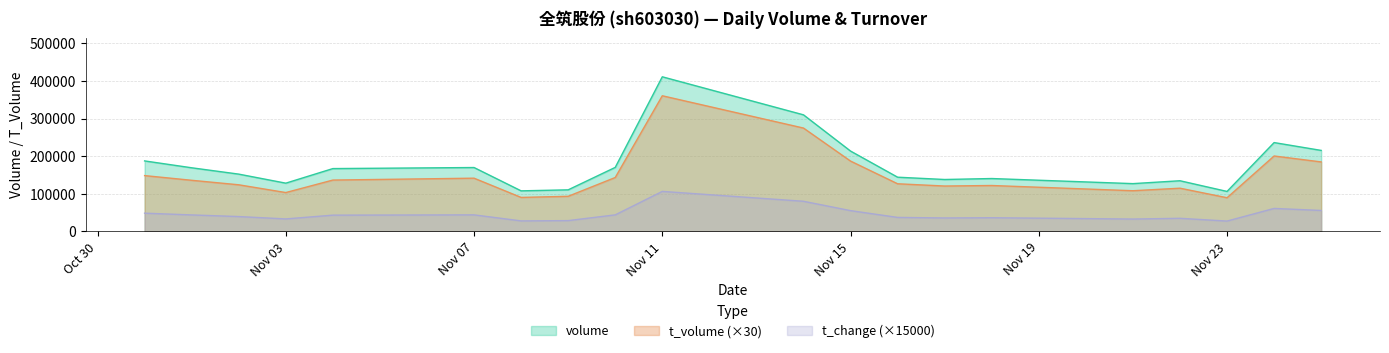

True or false: t_volume and volume cross at least once.

False